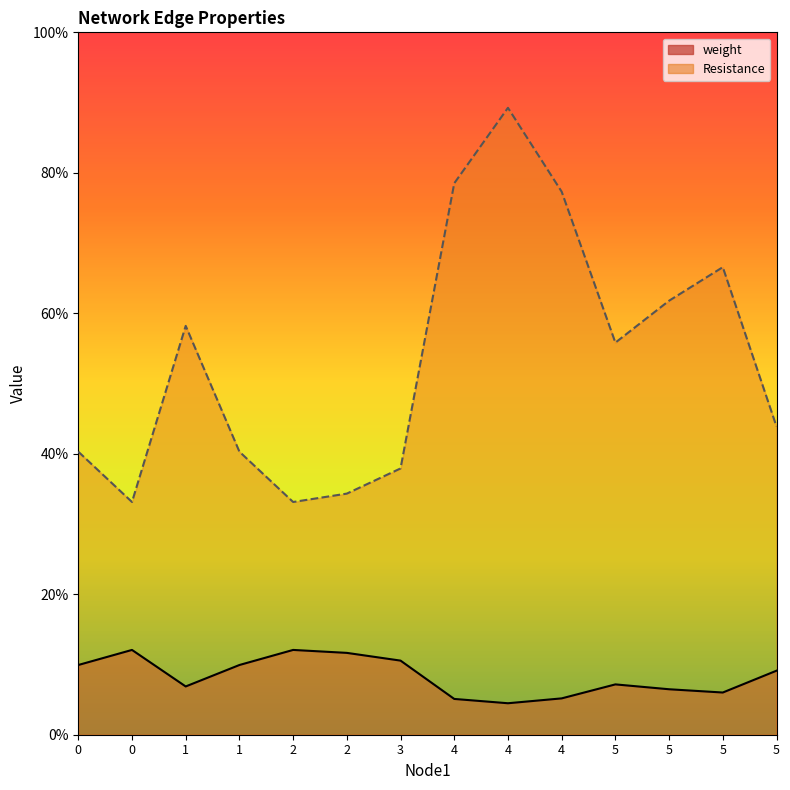

How many data points does each series have?

14